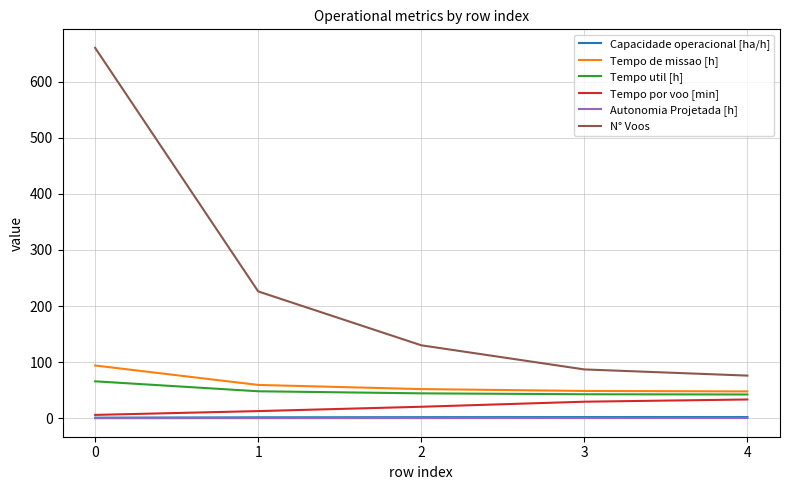

The value of Tempo util [h] at 4 is 42.4. True or false?

True